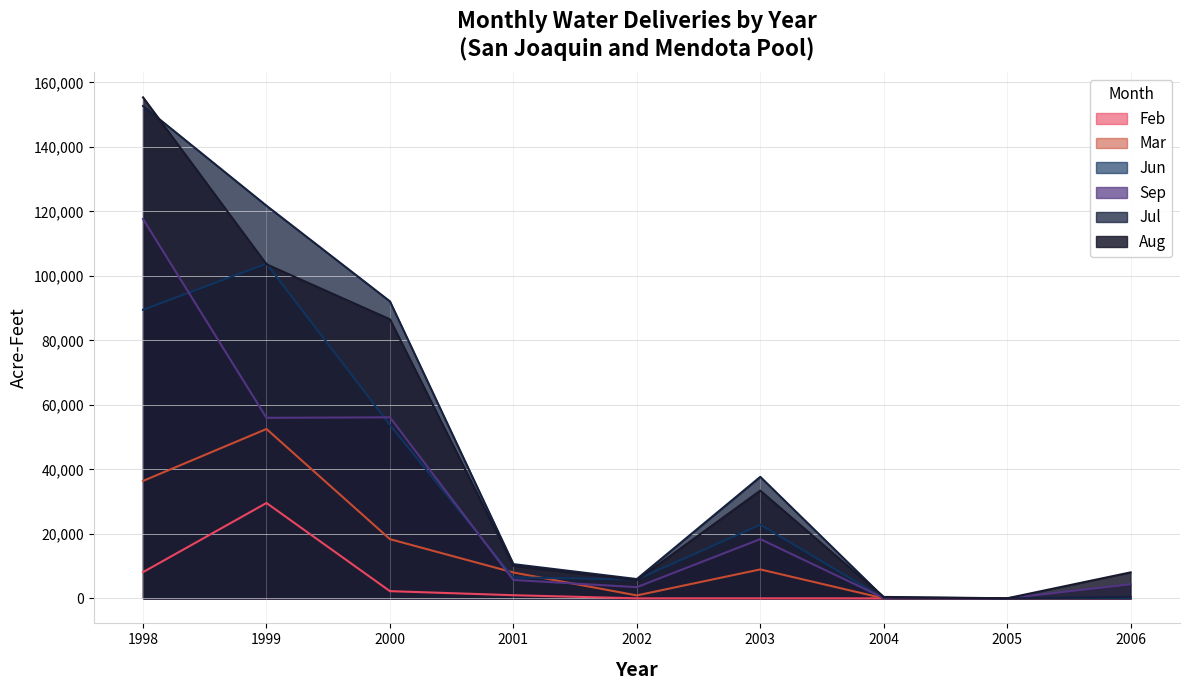

What is the difference between the maximum and minimum values in the Mar series?

52514